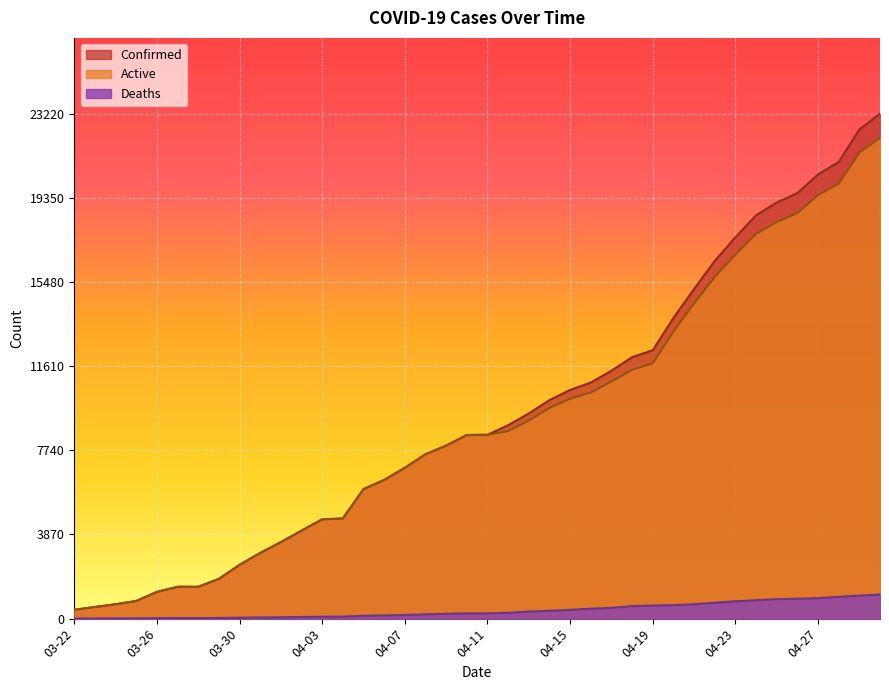

At which label is Deaths closest to 558?

04-18